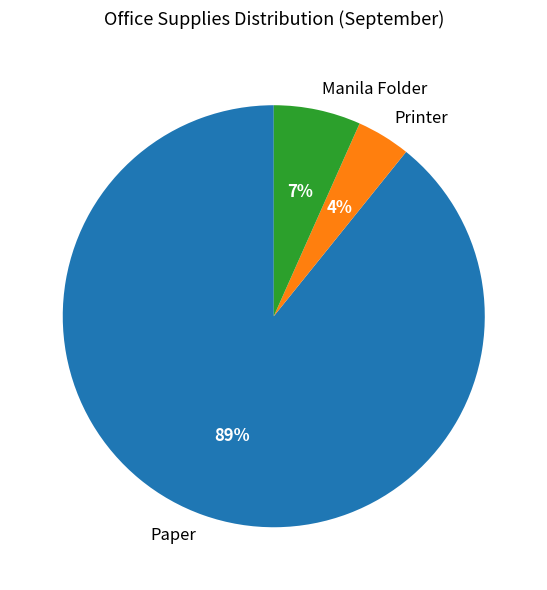

Does Paper account for over 50% of the chart?

Yes